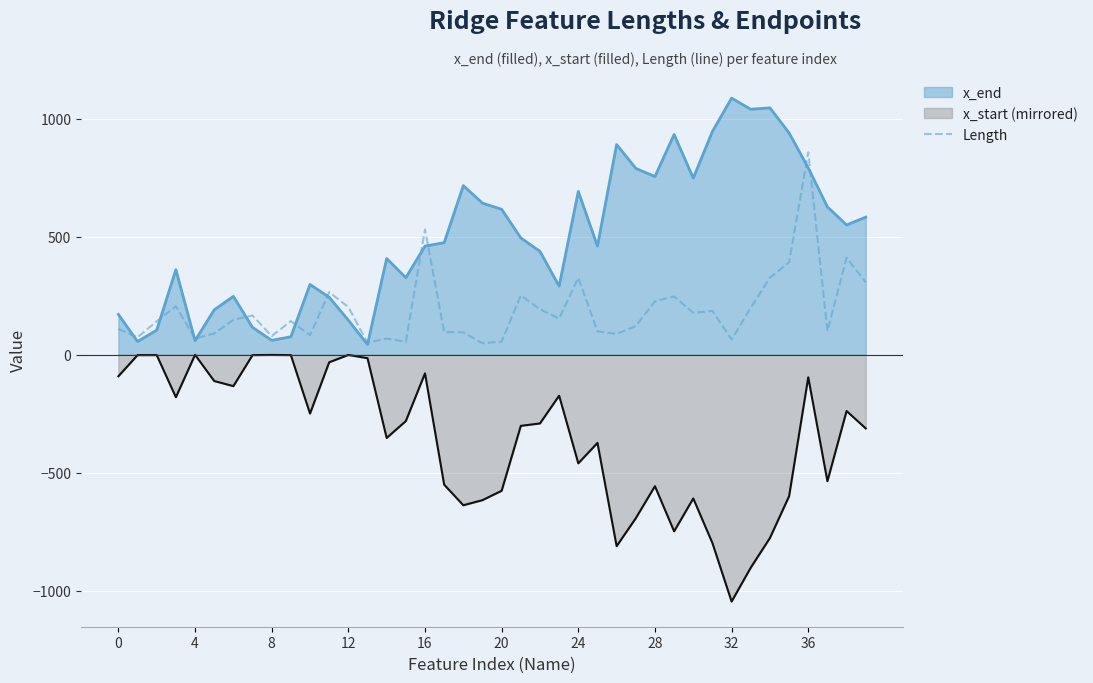

What is the smallest value displayed?

-1044.8